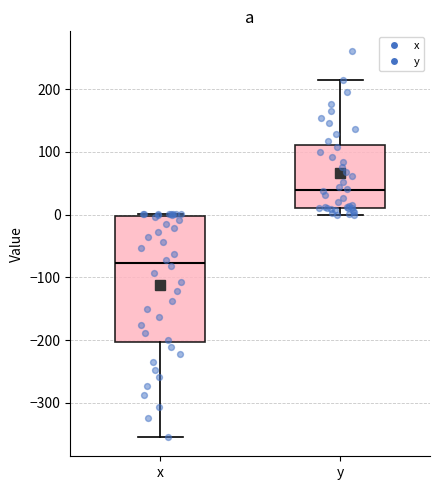

Which box is the tallest, from its lower edge to its upper edge?

x